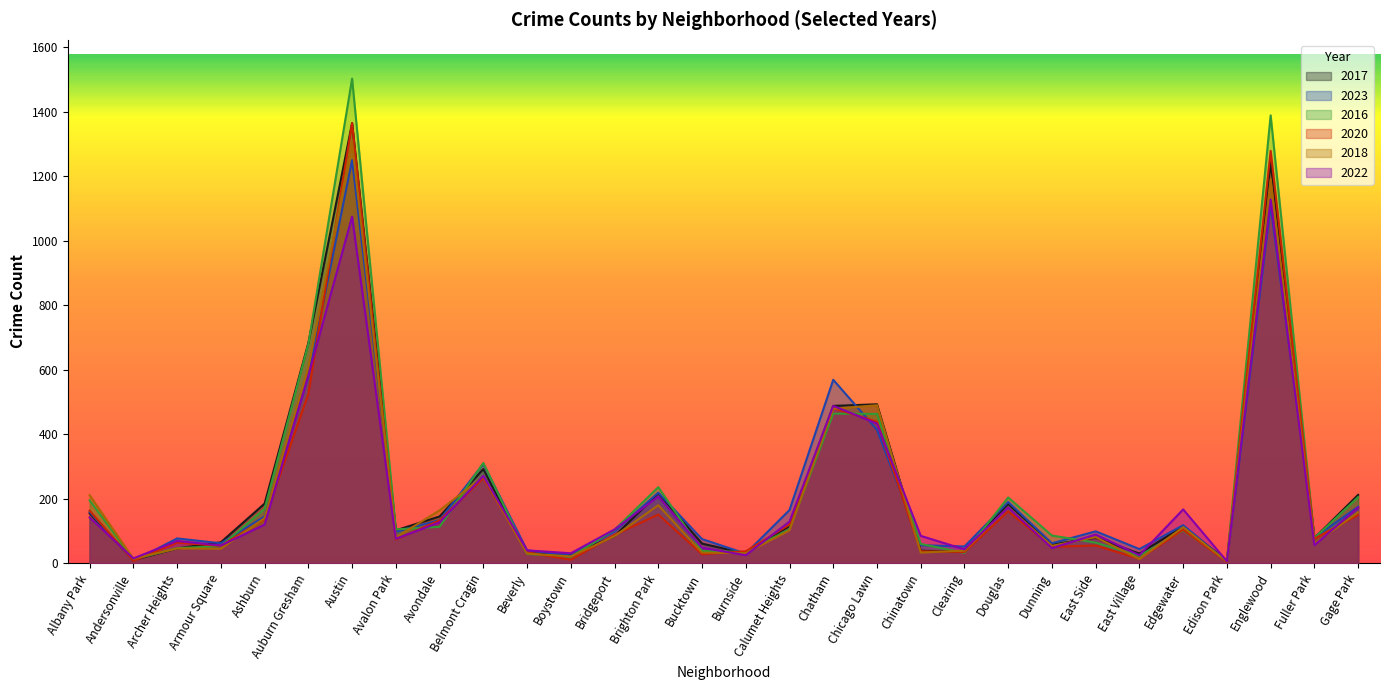

What is the total value across all series at Austin?

7865